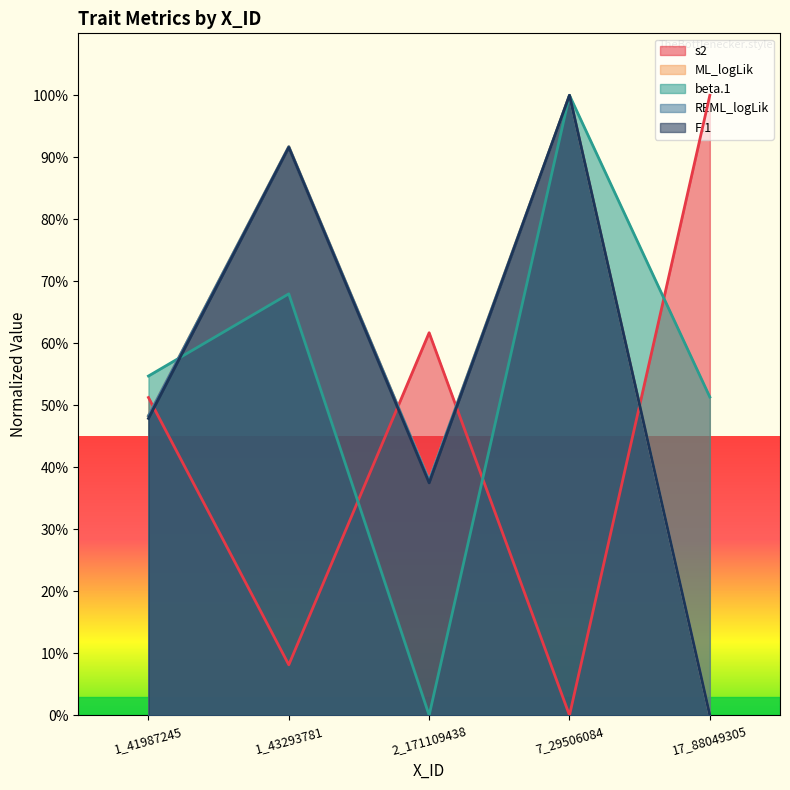

How many categories are shown in the chart?

5